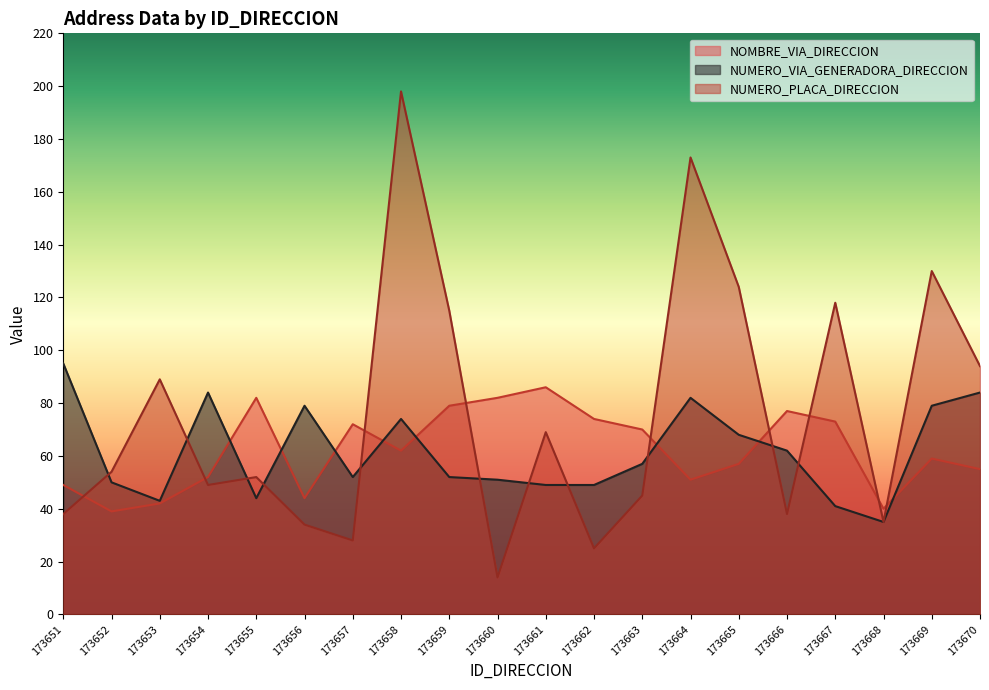

Read the NUMERO_PLACA_DIRECCION value at 173670, to the nearest 50.

100